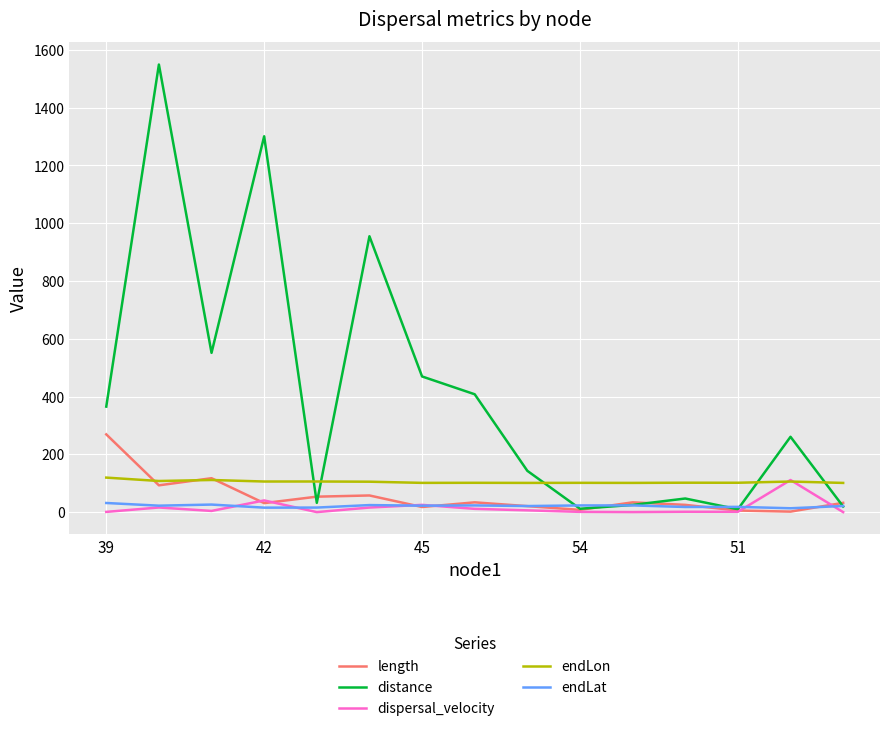

True or false: endLon and endLat intersect in this chart.

False